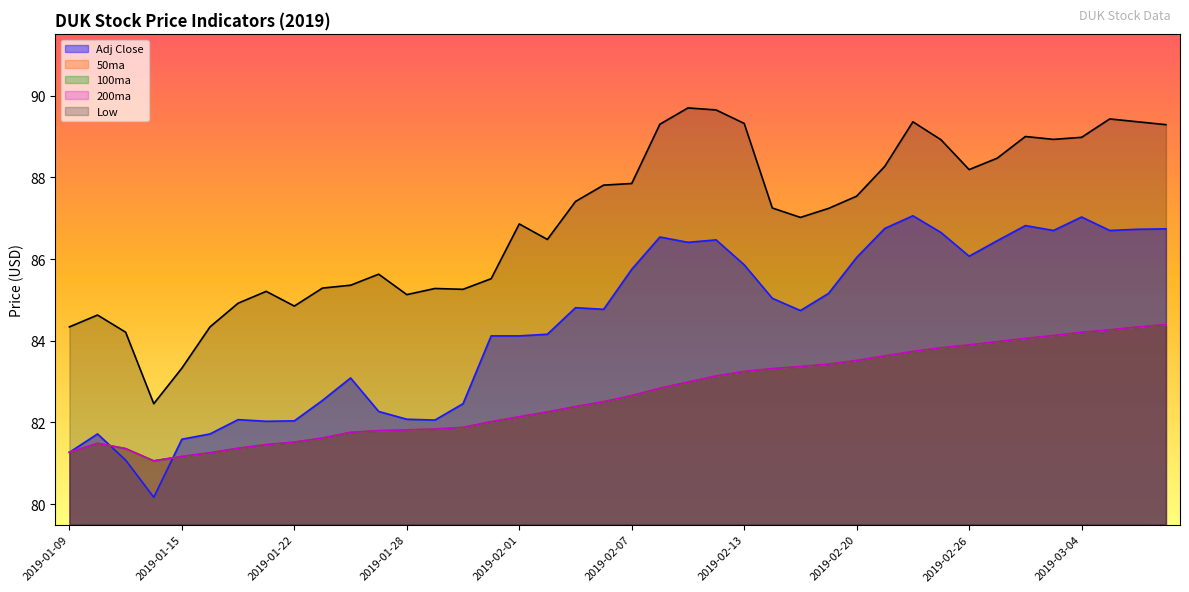

How many values in the 100ma series exceed 82?

25